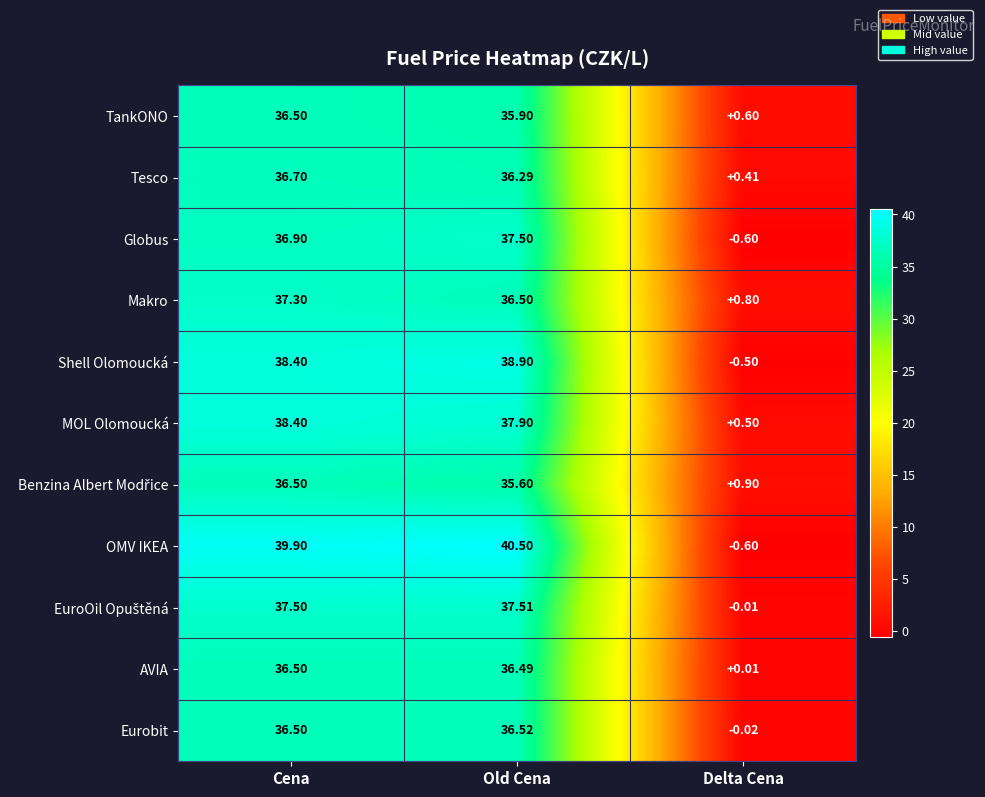

How many data points in AVIA are less than 36?

1